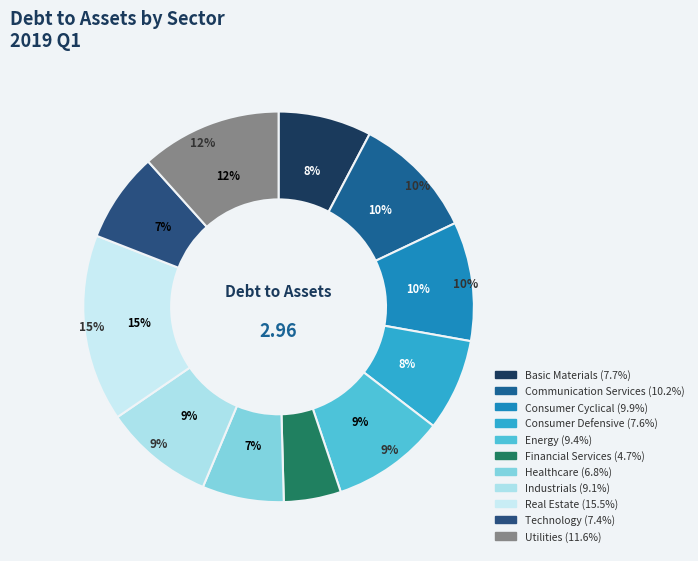

To the nearest percent, what is the difference between the largest and smallest slice percentages?

11%